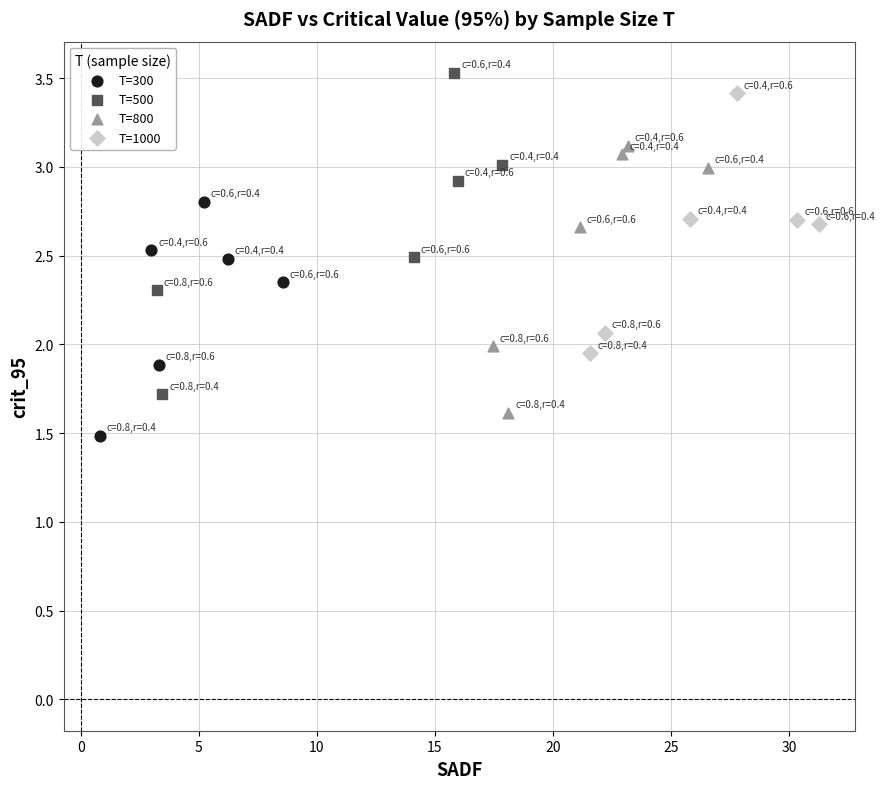

Which series has the largest Y range (max minus min)?

T=500